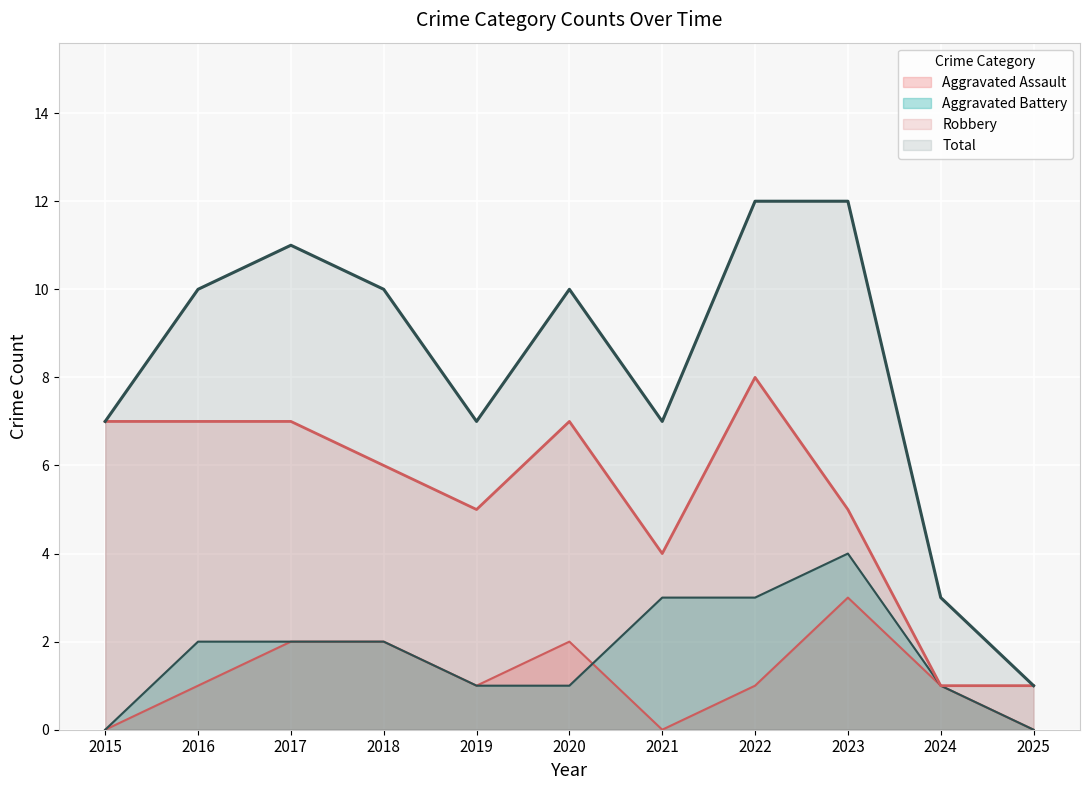

Is the value of Robbery at 2018 greater than the value of Aggravated Assault at 2024?

Yes